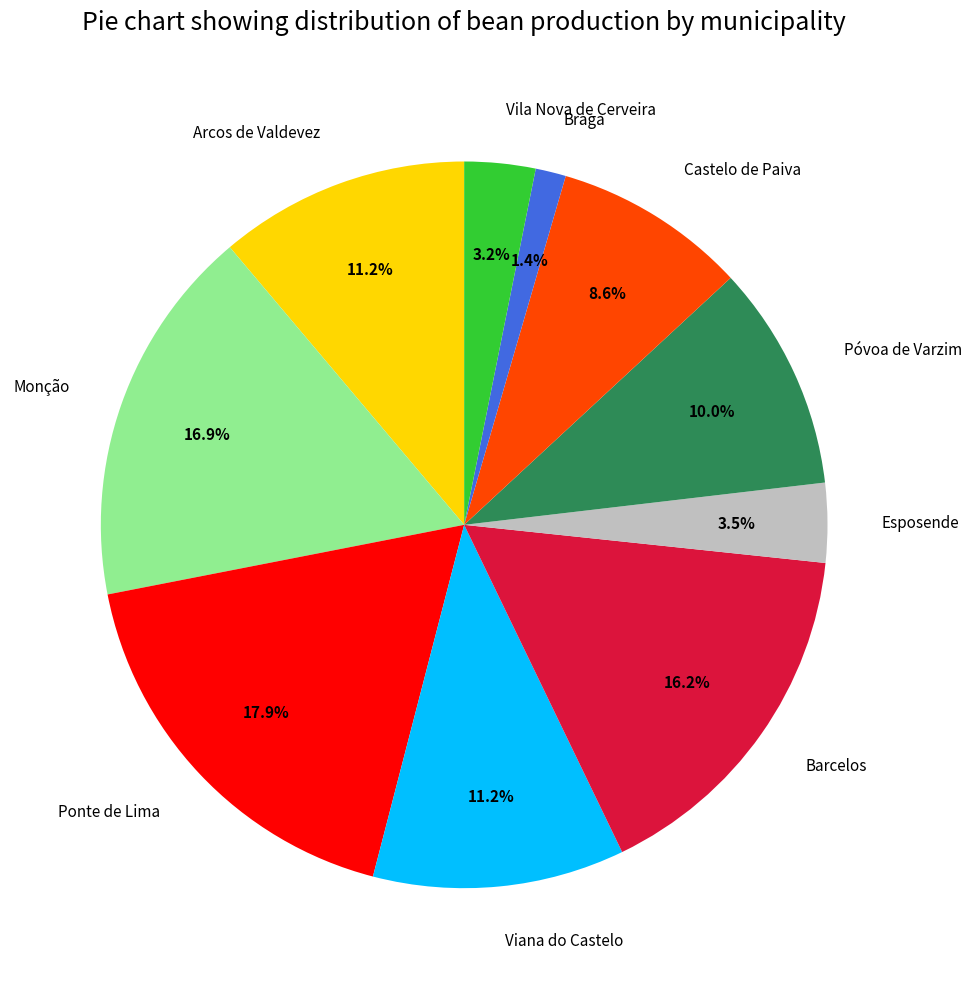

Approximately how many times larger is the value at Póvoa de Varzim compared to Barcelos?

0.6